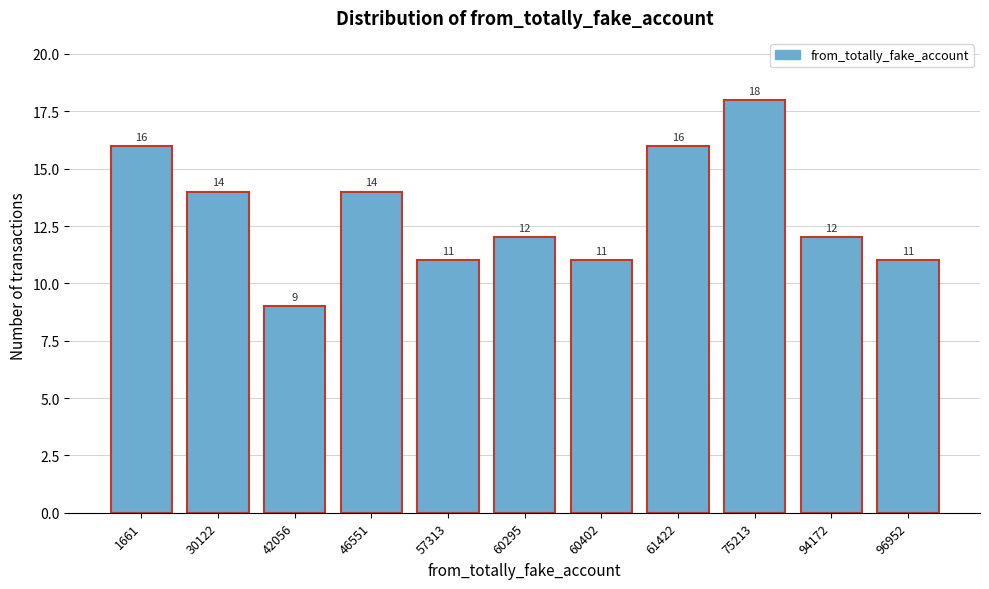

Reading left to right, transcribe all the data shown in this chart.

1661=16	30122=14	42056=9	46551=14	57313=11	60295=12	60402=11	61422=16	75213=18	94172=12	96952=11